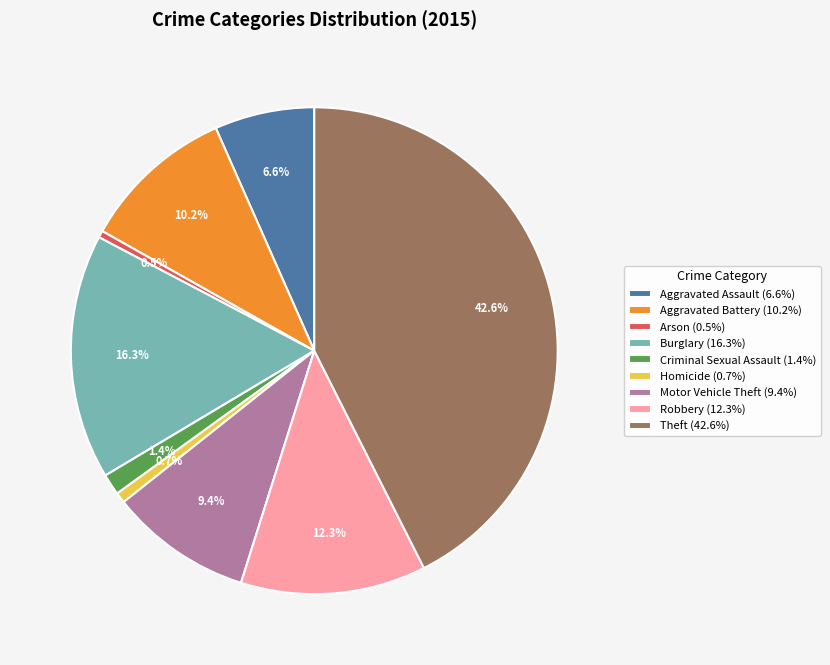

To the nearest percent, what is the difference between the largest and smallest slice percentages?

42%